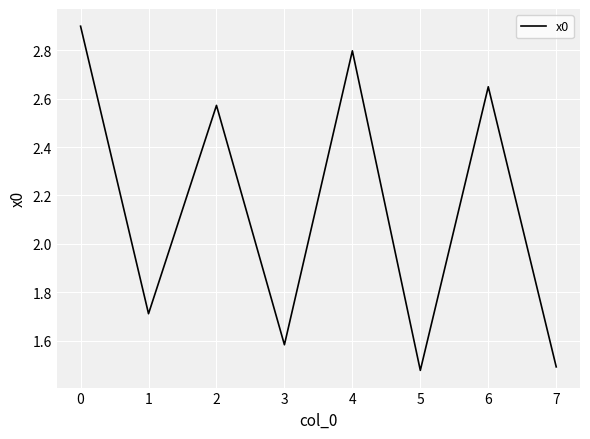

At which category does the chart reach its peak across all series?

0